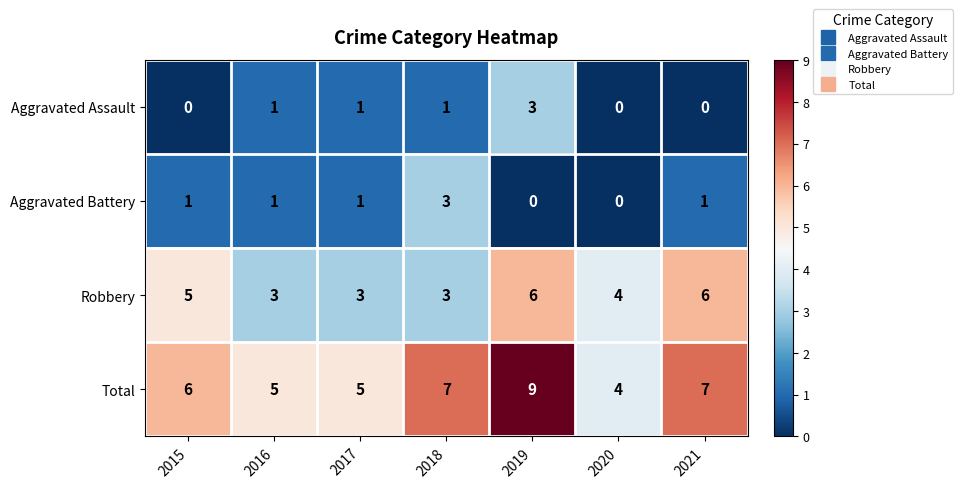

At which category is the sum across all series the highest?

2019